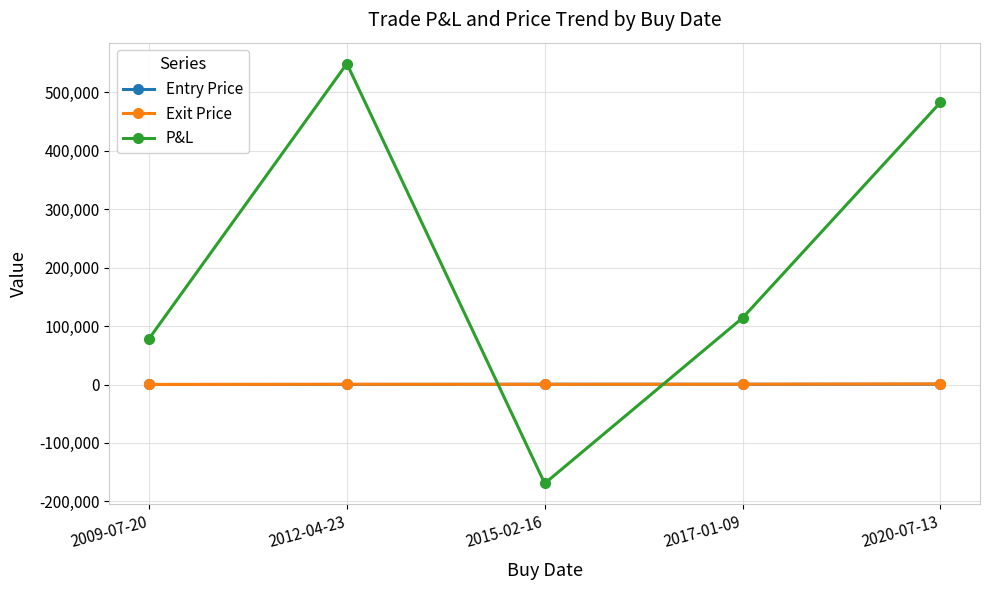

At which label is Exit Price closest to 537?

2017-01-09